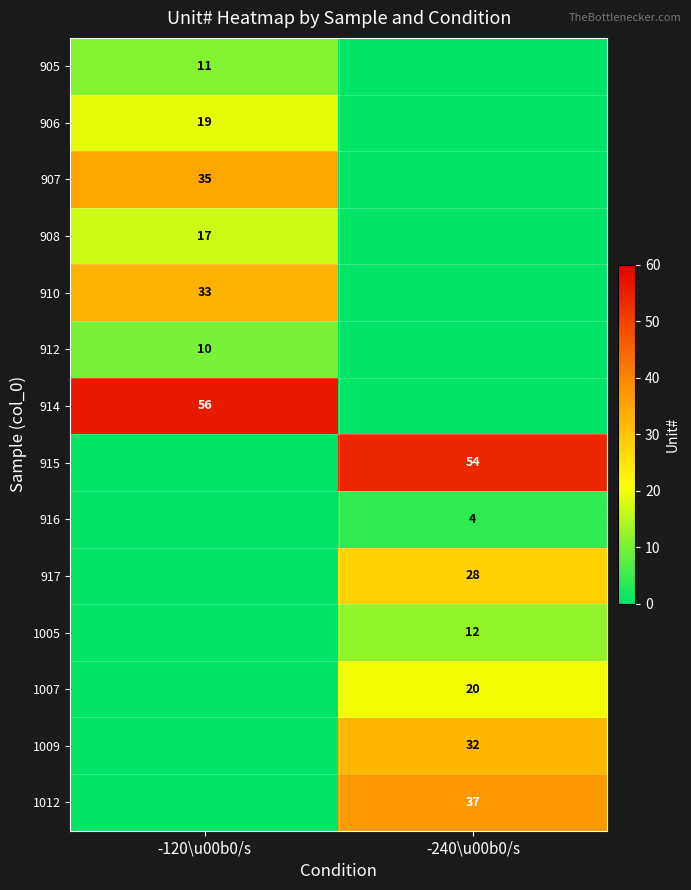

The 907 series shows 9 at -120\u00b0/s. True or false?

False